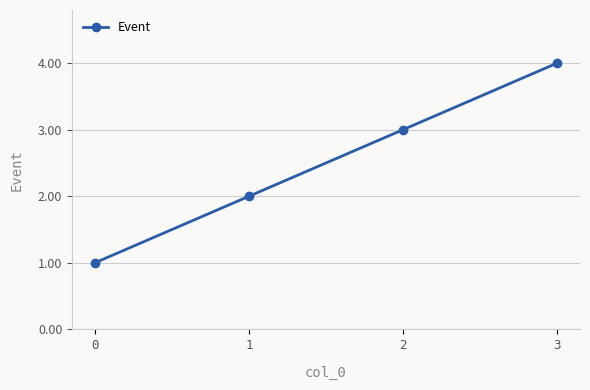

How many lines are shown in the chart?

1